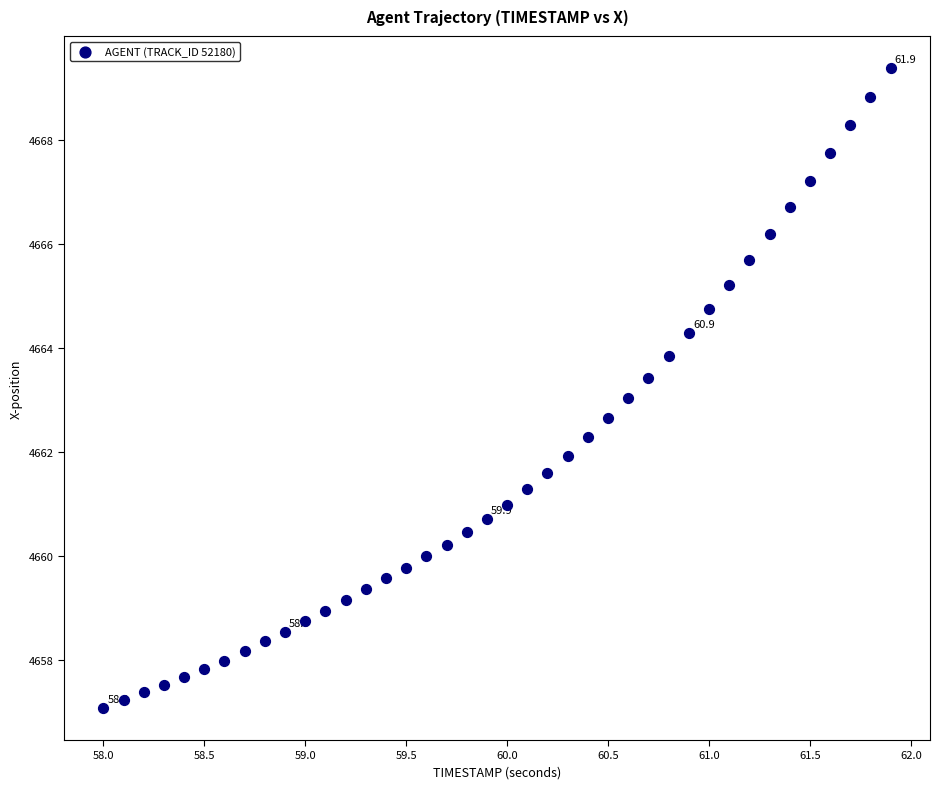

What is the range of Y values (max minus min)?

12.3